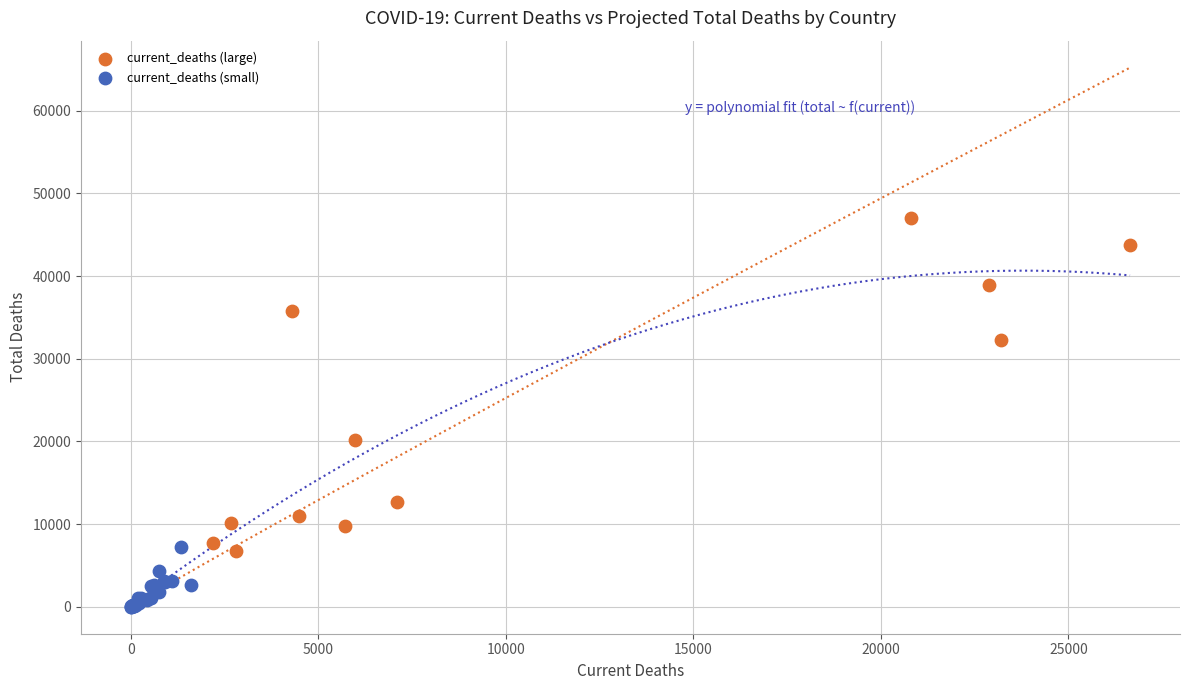

Which series reaches the maximum Y coordinate?

current_deaths (large)